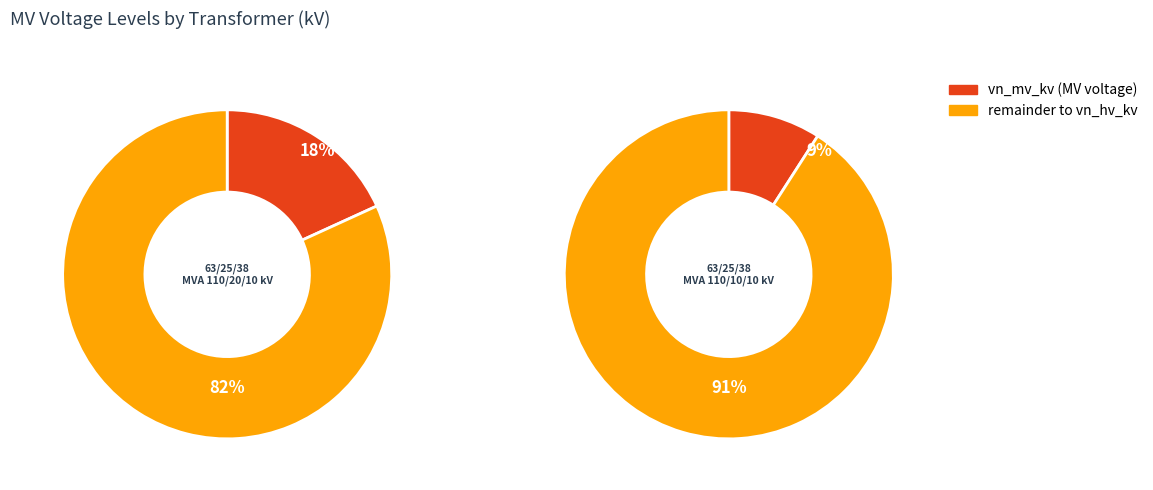

What percentage do 63/25/38 MVA 110/20/10 kV and 63/25/38 MVA 110/10/10 kV together represent?

100.0%